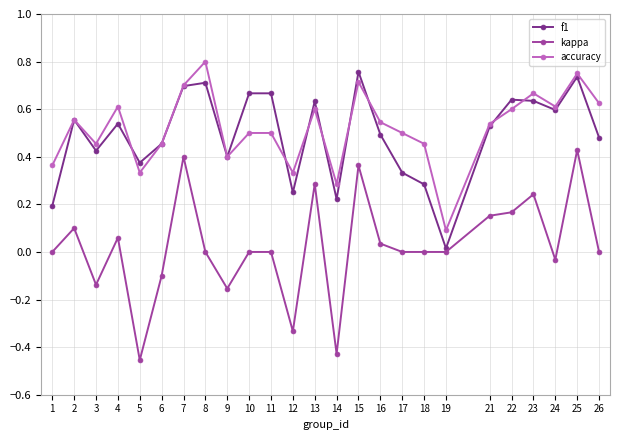

In f1, how many points are lower than both neighbors (excluding endpoints)?

7